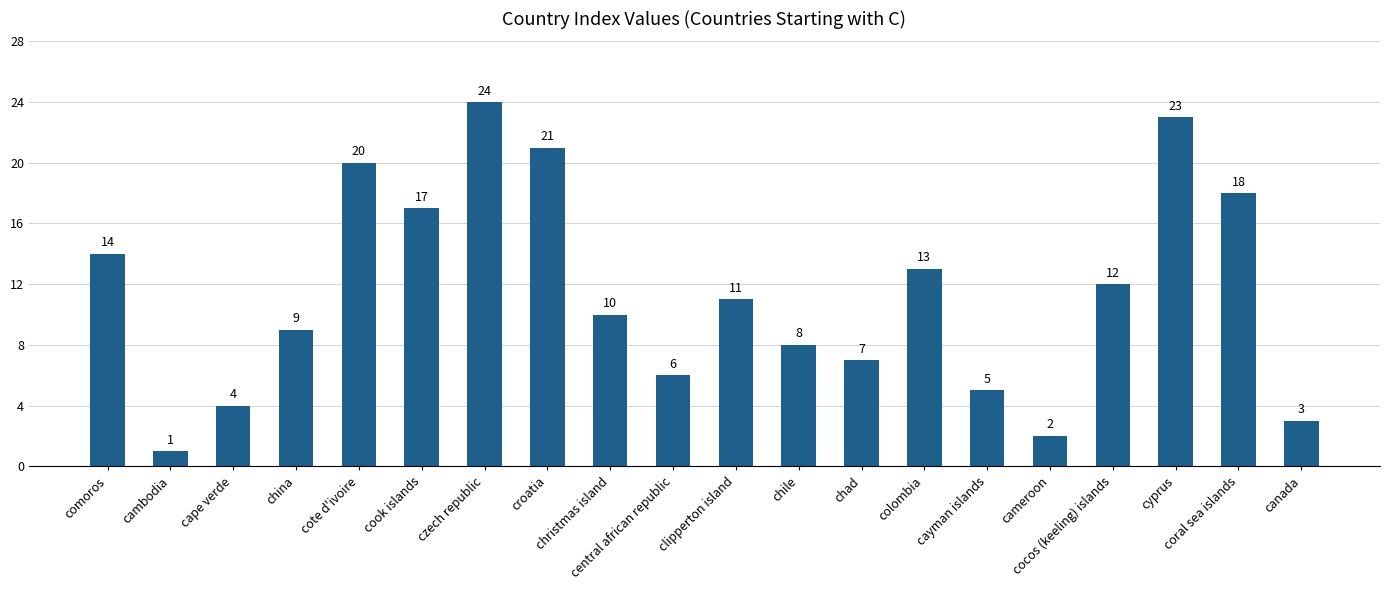

Rank the categories by value from lowest to highest.

cambodia, cameroon, canada, cape verde, cayman islands, central african republic, chad, chile, china, christmas island, clipperton island, cocos (keeling) islands, colombia, comoros, cook islands, coral sea islands, cote d'ivoire, croatia, cyprus, czech republic